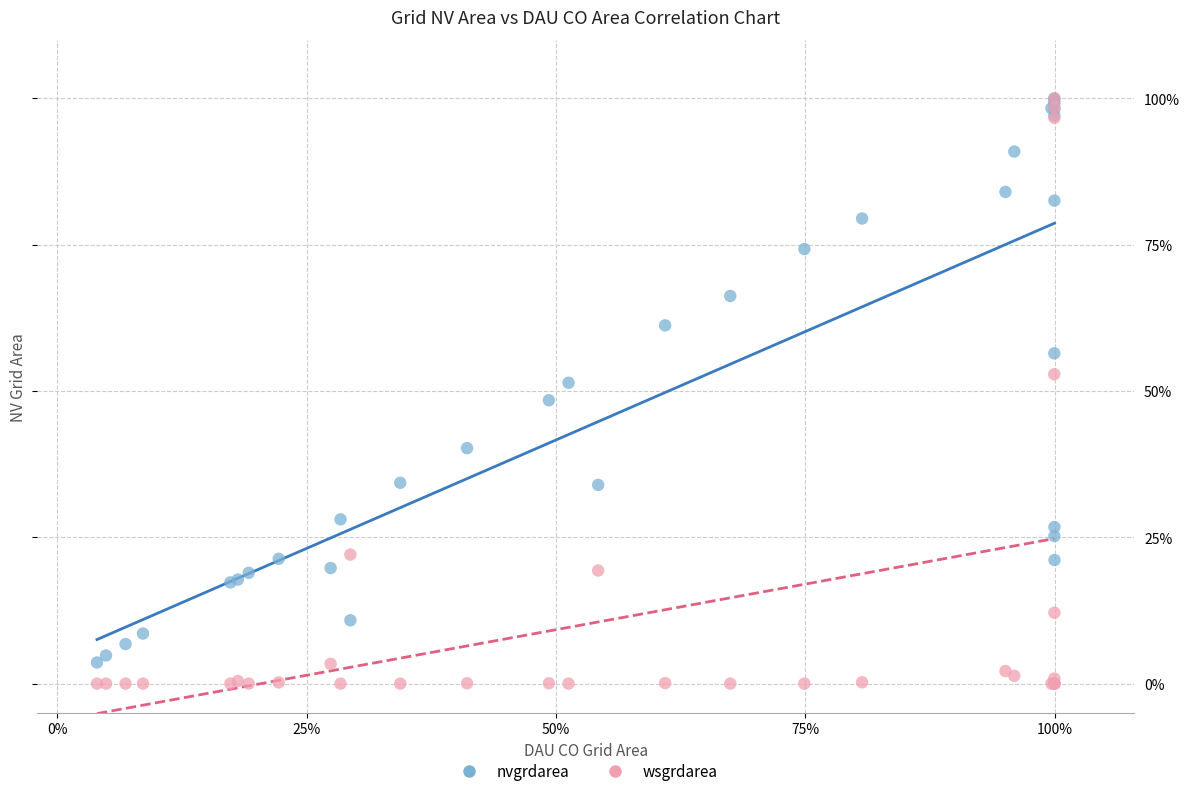

Which series has the largest Y range (max minus min)?

wsgrdarea